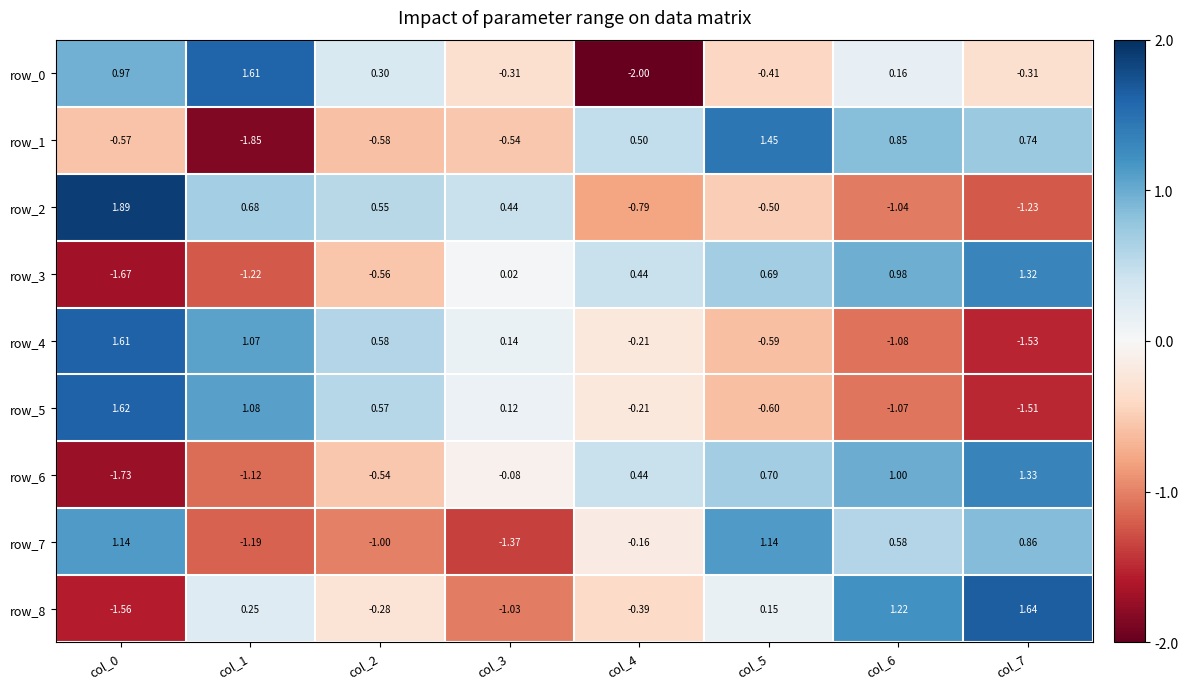

Is the value of row_2 at col_1 greater than the value of row_5 at col_6?

Yes